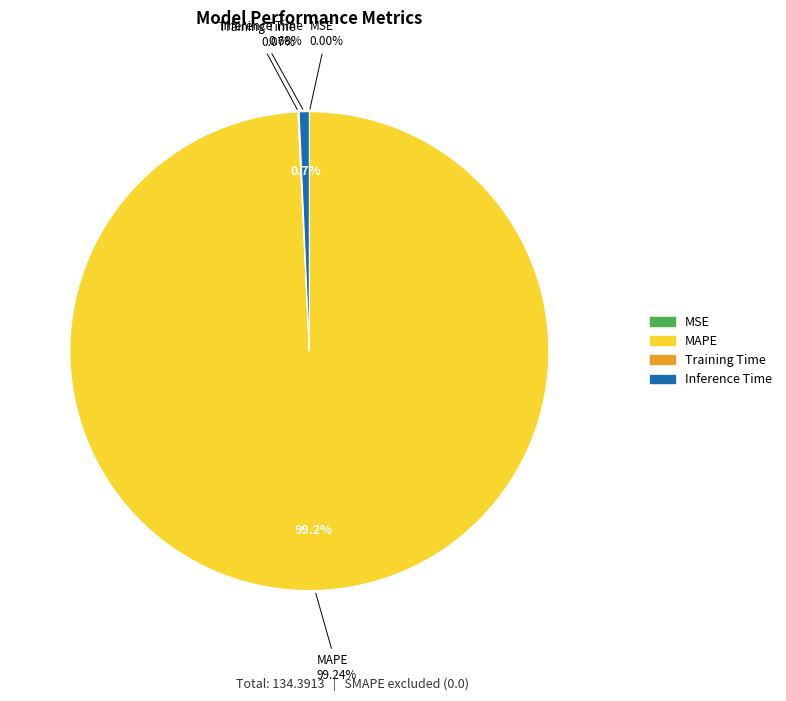

Is it true that MSE is 1% of the pie?

False